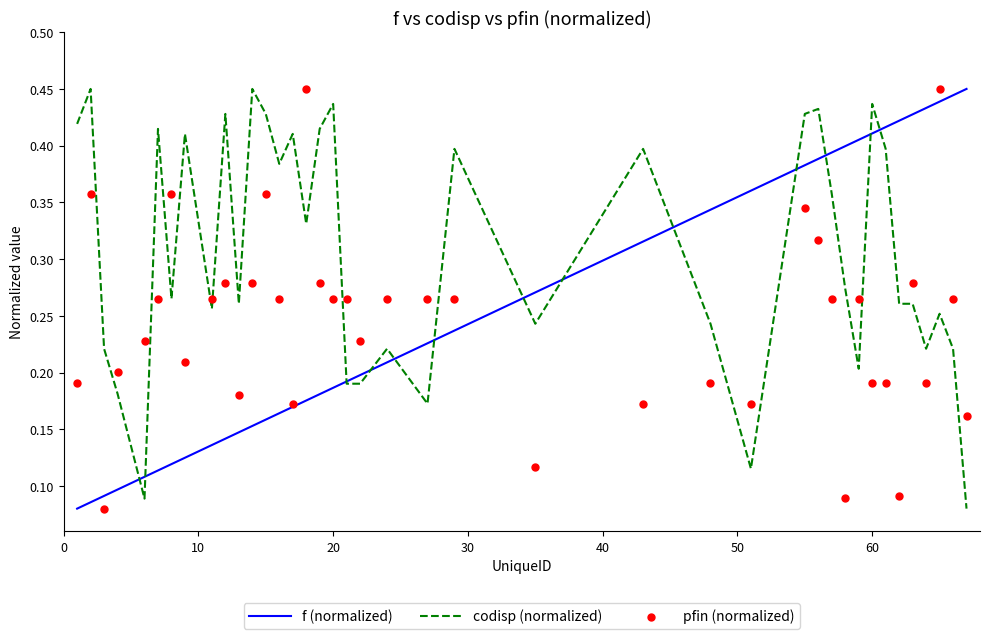

Which series contains the lowest Y value?

f (normalized)